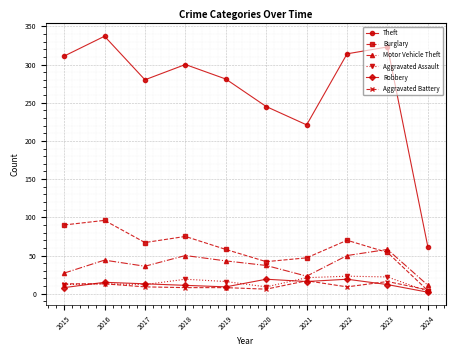

In Burglary, how many points are lower than both neighbors (excluding endpoints)?

2